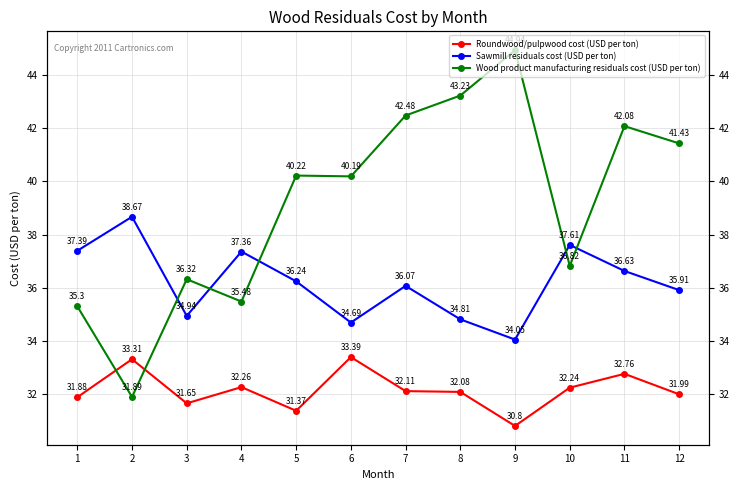

At which label does Roundwood/pulpwood cost (USD per ton) reach its minimum?

9